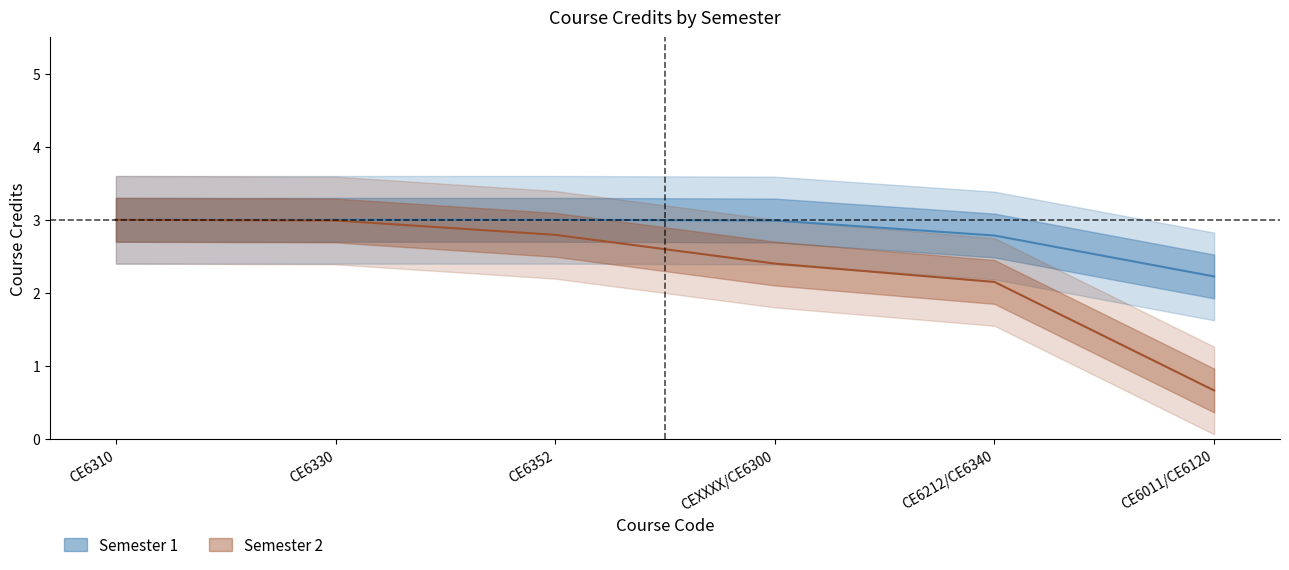

What is the greatest value displayed?

3